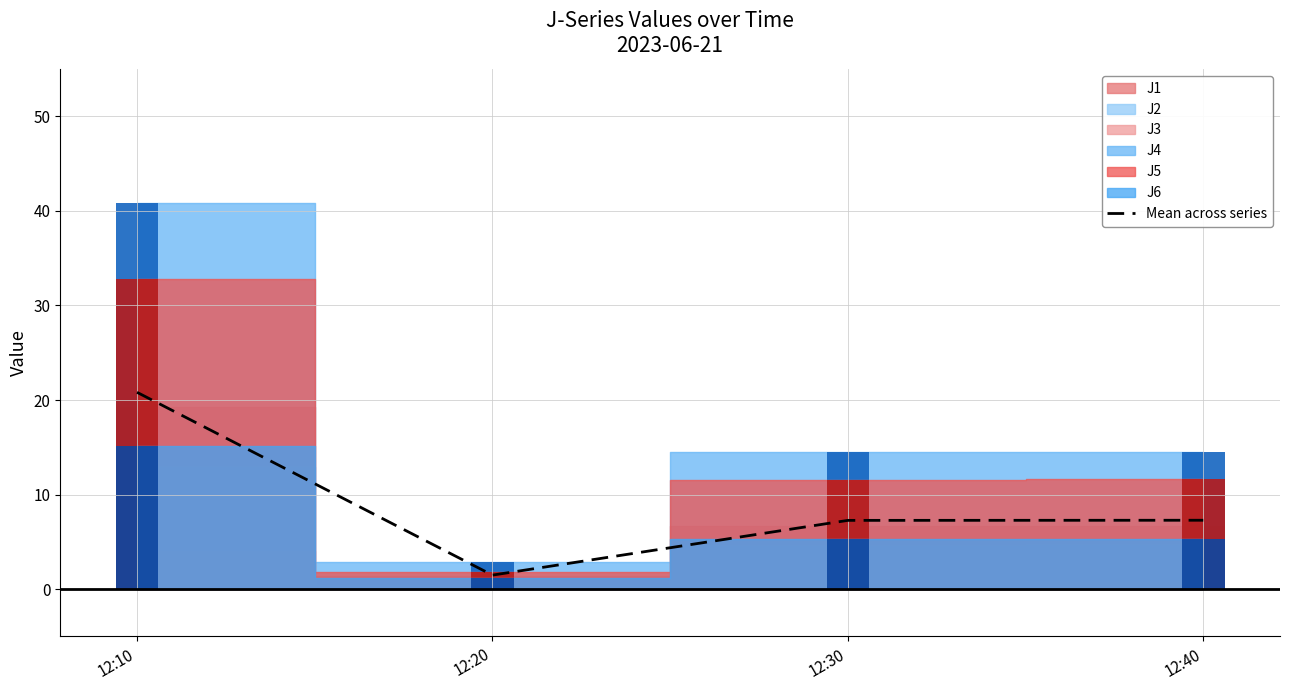

How many values are below 7?

1